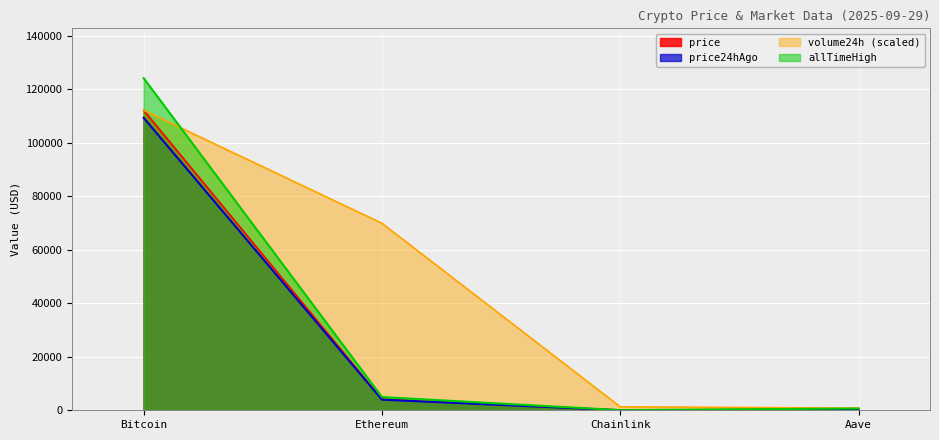

What is the average value of the allTimeHigh series?

32447.1